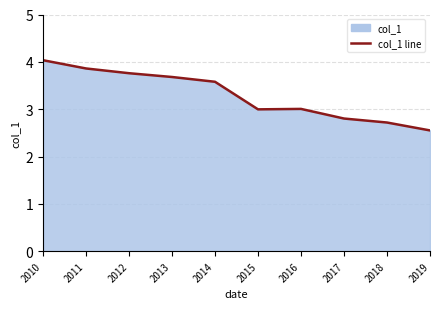

At which category does the chart reach its peak across all series?

2010